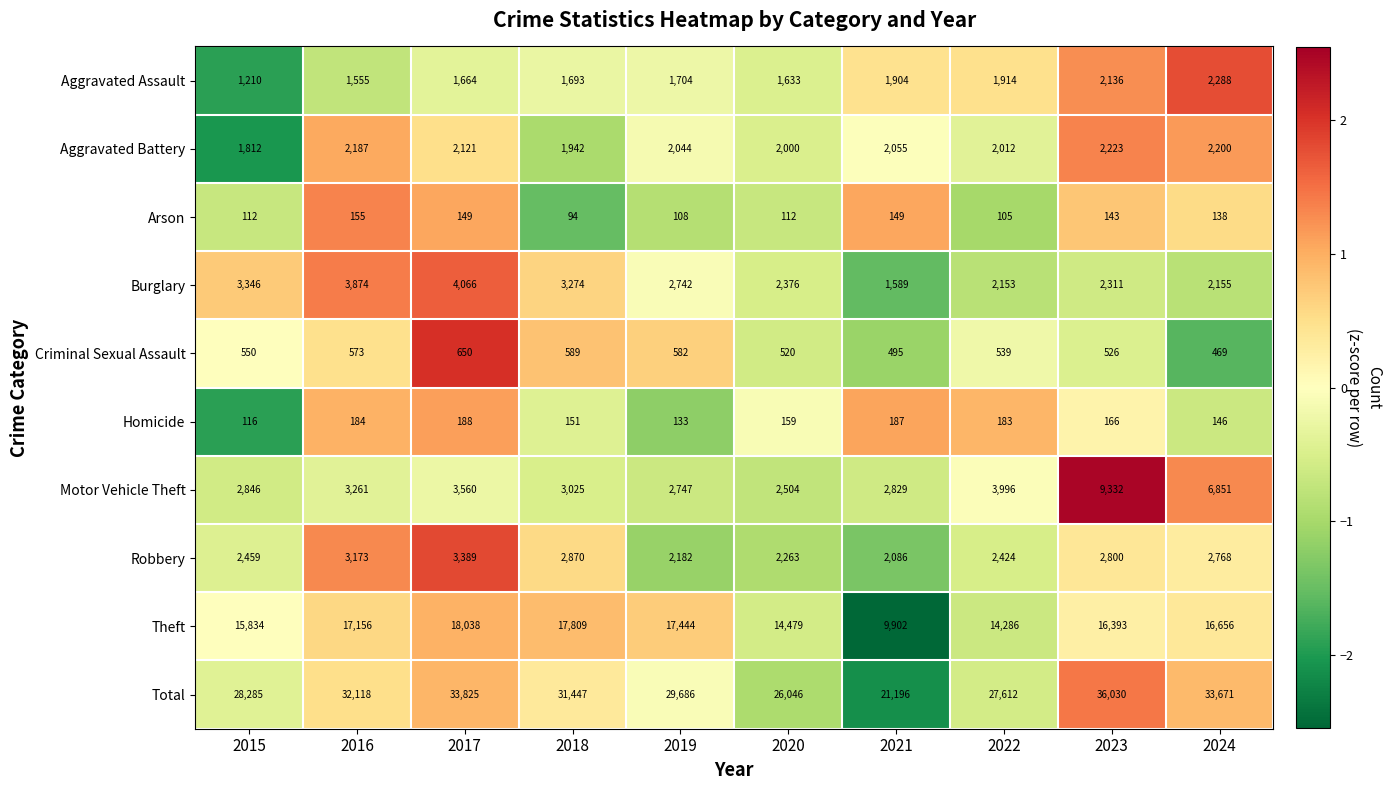

What is the difference between the Arson values at 2020 and 2019?

4